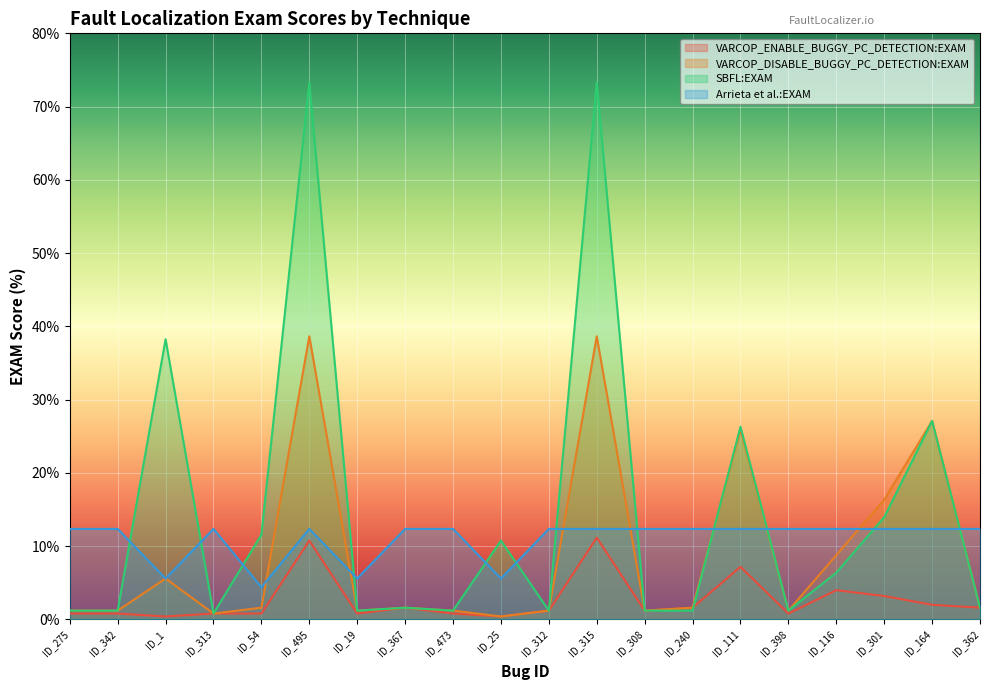

What is the label of the 1st point from the left?

ID_275